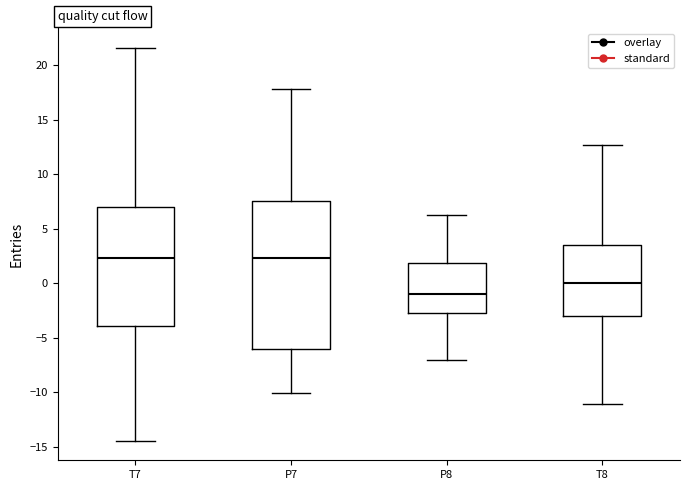

Where is the upper edge of the box for P8 on the y-axis? The values are not printed on the chart, so give them approximately, as read against the axis.

2.0